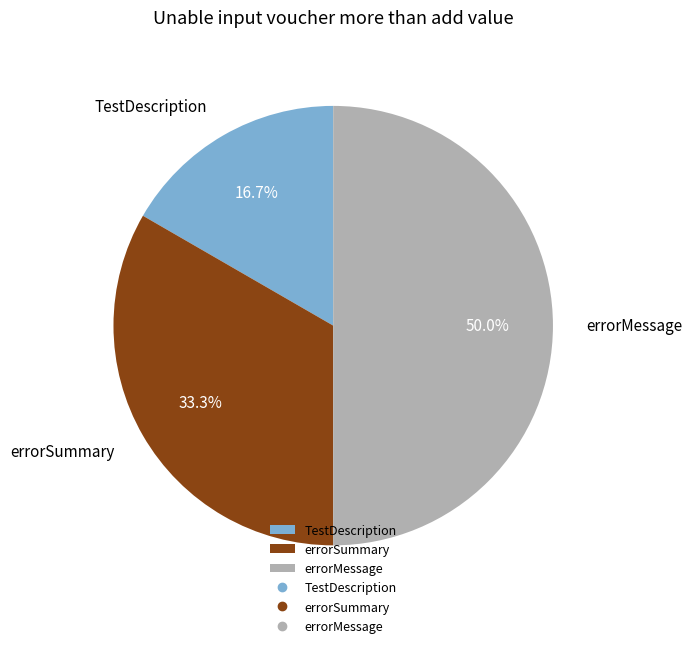

How many slices are in this pie chart?

3